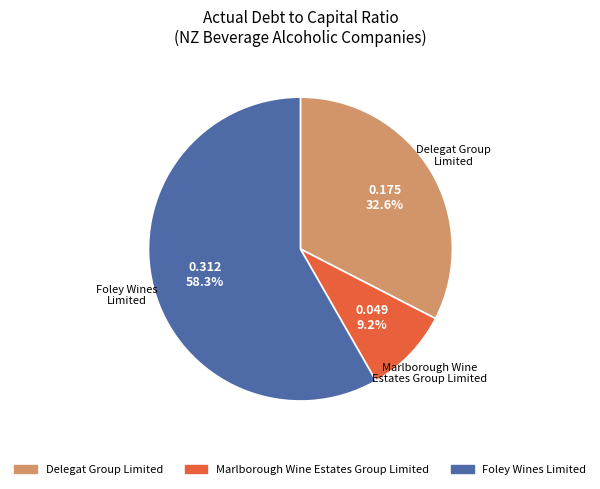

Which slice represents more than half of the pie?

Foley Wines Limited